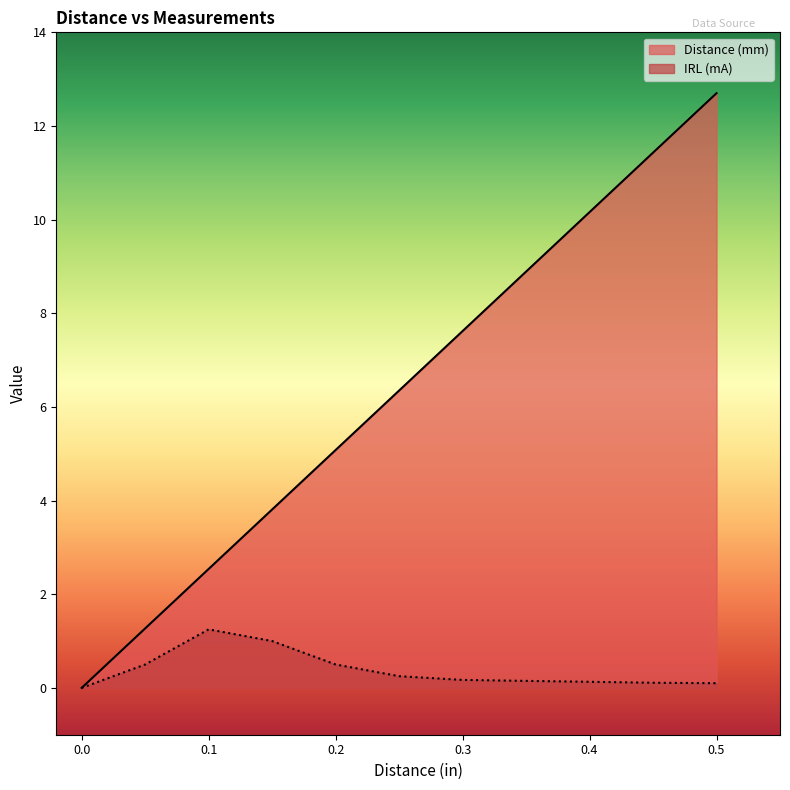

True or false: Distance (mm) and IRL (mA) cross at least once.

False